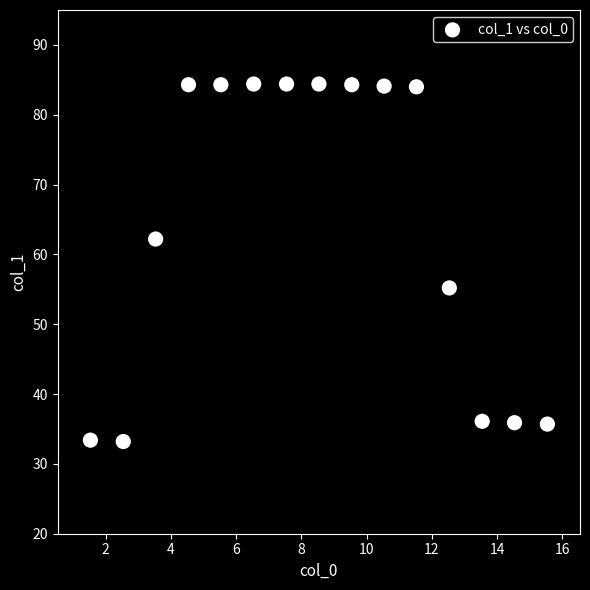

What Y value in the scatter plot is closest to 58?

55.2